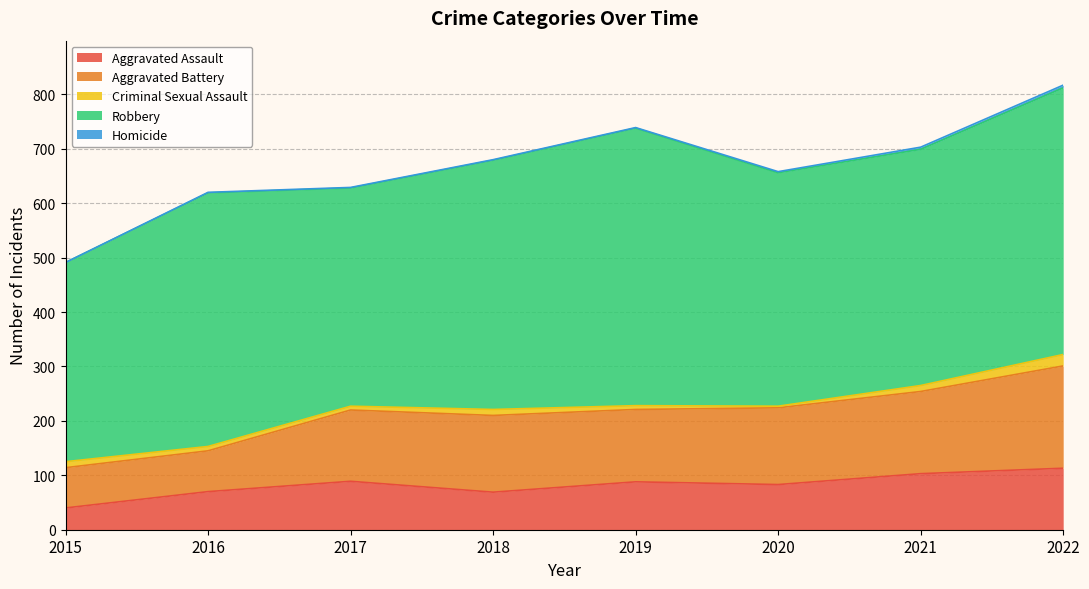

Which series has the largest range (max minus min)?

Robbery